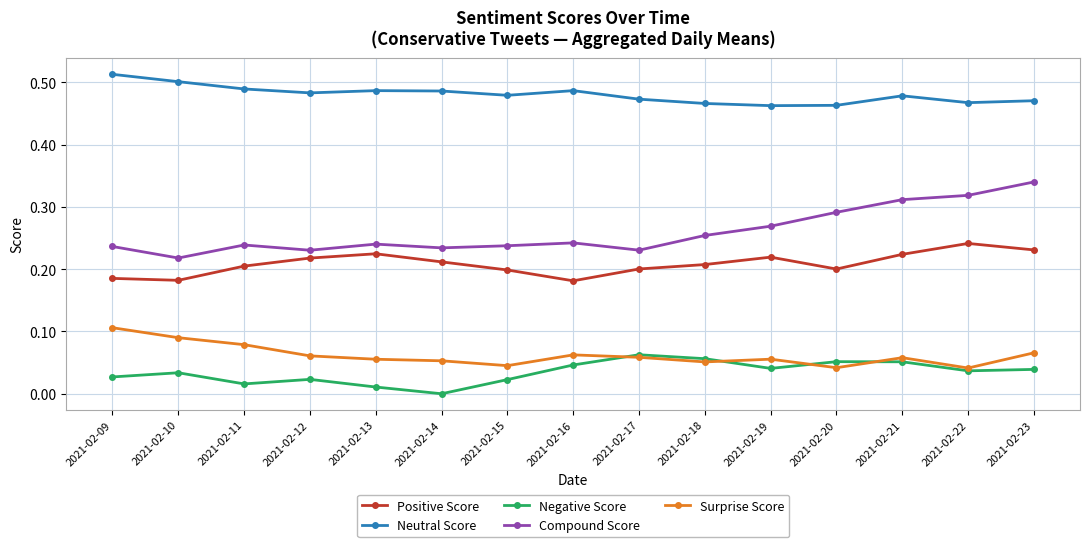

Which label corresponds to the largest value in the chart?

2021-02-09